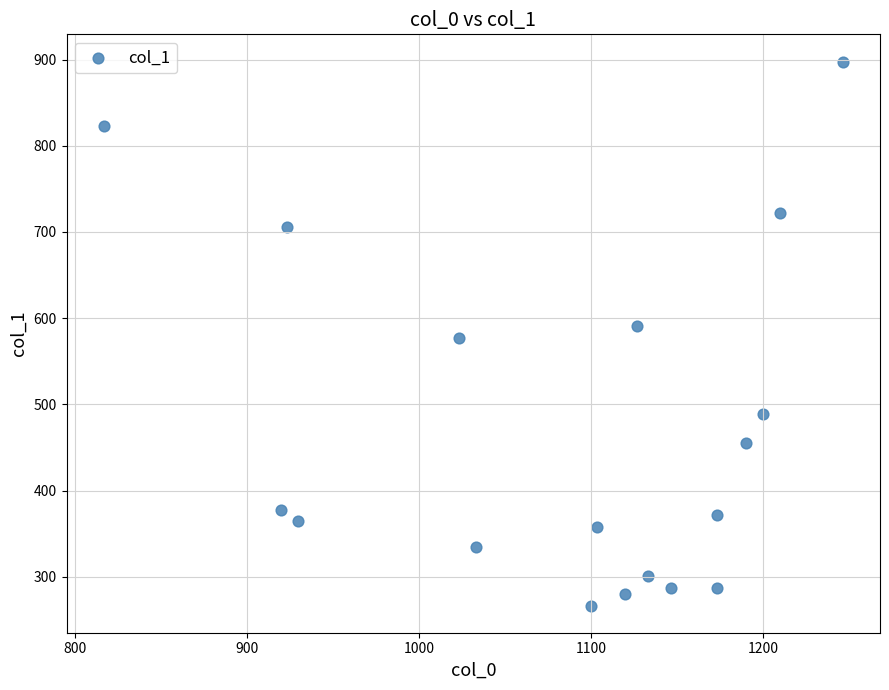

What is the range of X values (max minus min)?

430.0